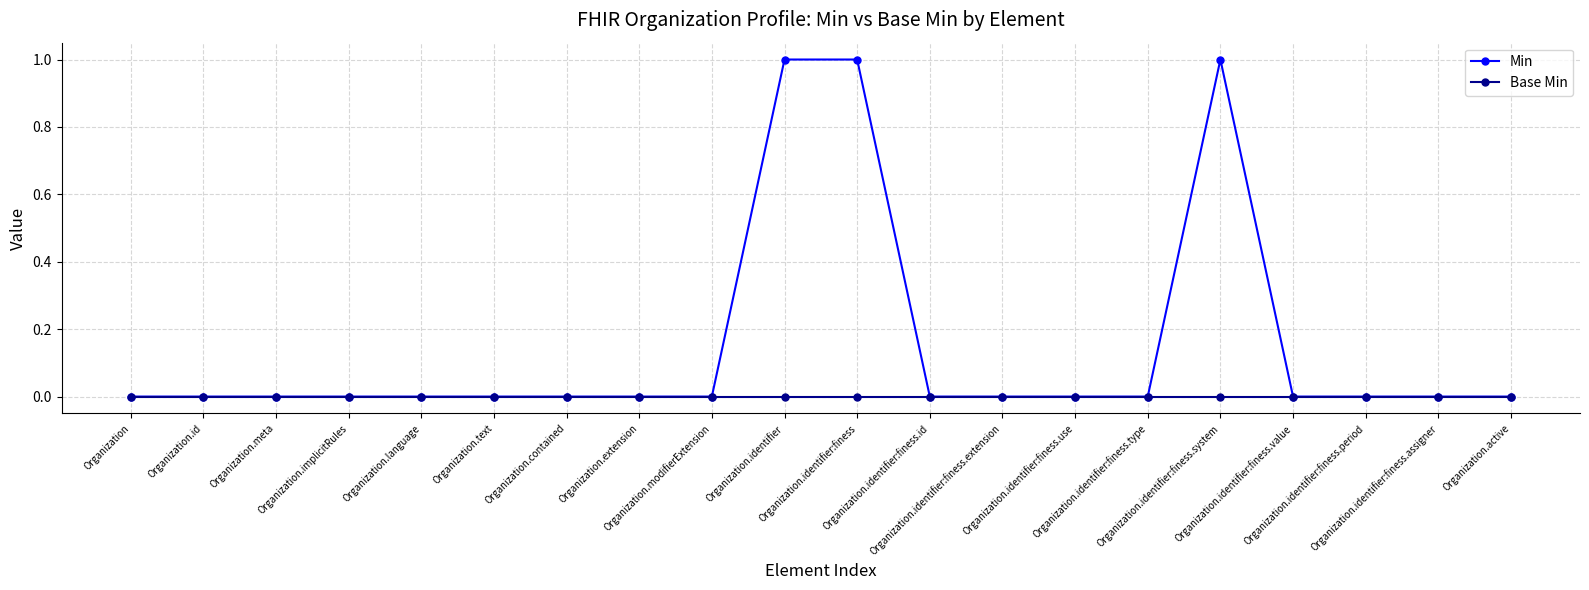

Reading left to right, transcribe all the data shown in this chart.

Min: Organization=0	Organization.id=0	Organization.meta=0	Organization.implicitRules=0	Organization.language=0	Organization.text=0	Organization.contained=0	Organization.extension=0	Organization.modifierExtension=0	Organization.identifier=1	Organization.identifier:finess=1	Organization.identifier:finess.id=0	Organization.identifier:finess.extension=0	Organization.identifier:finess.use=0	Organization.identifier:finess.type=0	Organization.identifier:finess.system=1	Organization.identifier:finess.value=0	Organization.identifier:finess.period=0	Organization.identifier:finess.assigner=0	Organization.active=0
Base Min: Organization=0	Organization.id=0	Organization.meta=0	Organization.implicitRules=0	Organization.language=0	Organization.text=0	Organization.contained=0	Organization.extension=0	Organization.modifierExtension=0	Organization.identifier=0	Organization.identifier:finess=0	Organization.identifier:finess.id=0	Organization.identifier:finess.extension=0	Organization.identifier:finess.use=0	Organization.identifier:finess.type=0	Organization.identifier:finess.system=0	Organization.identifier:finess.value=0	Organization.identifier:finess.period=0	Organization.identifier:finess.assigner=0	Organization.active=0